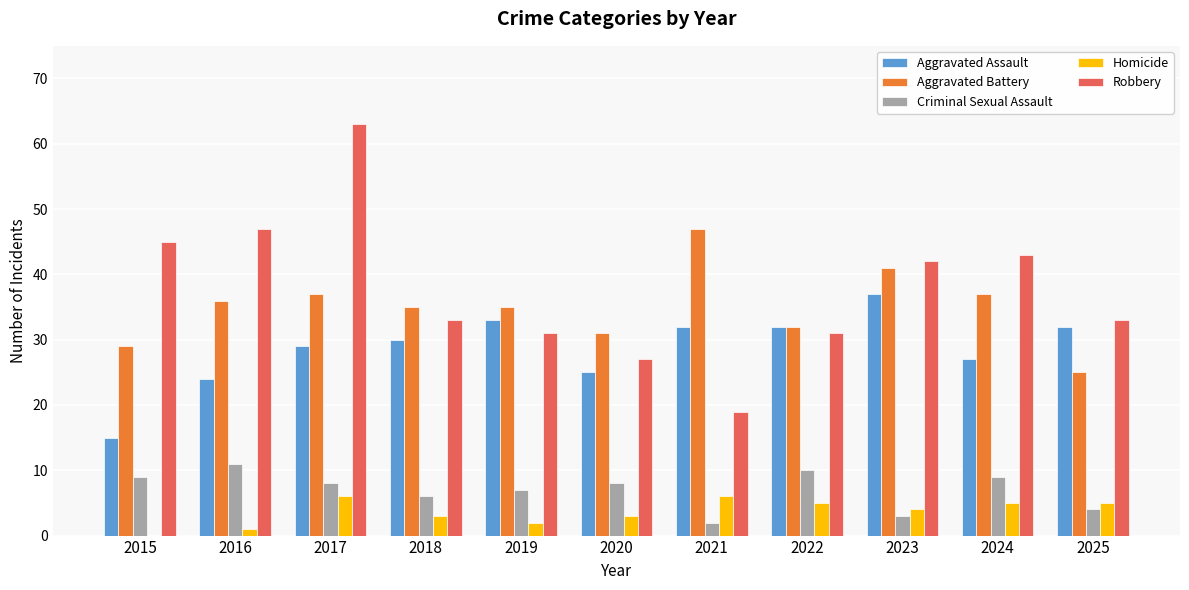

Are the bars grouped side by side (vs. stacked)?

Yes